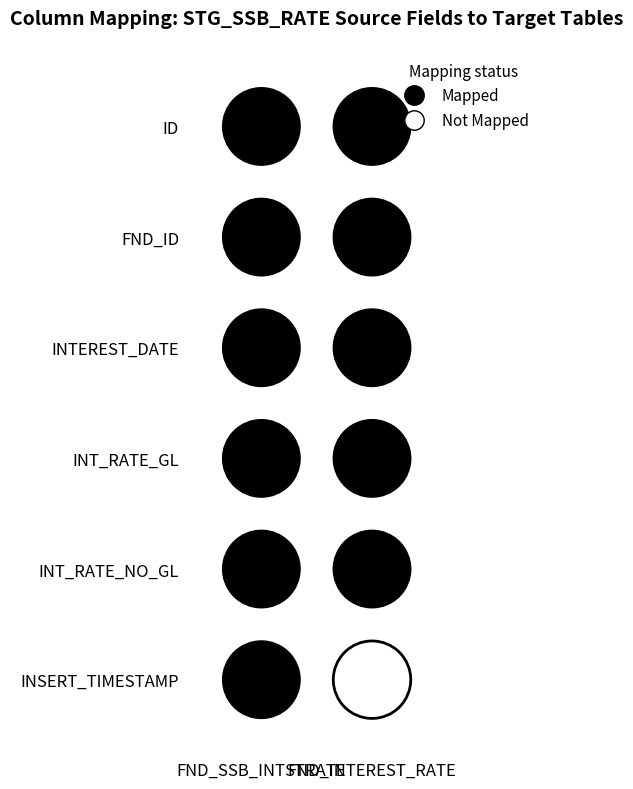

List the series in order of their peak value, highest first.

FND_SSB_INTSTRATE, FND_INTEREST_RATE